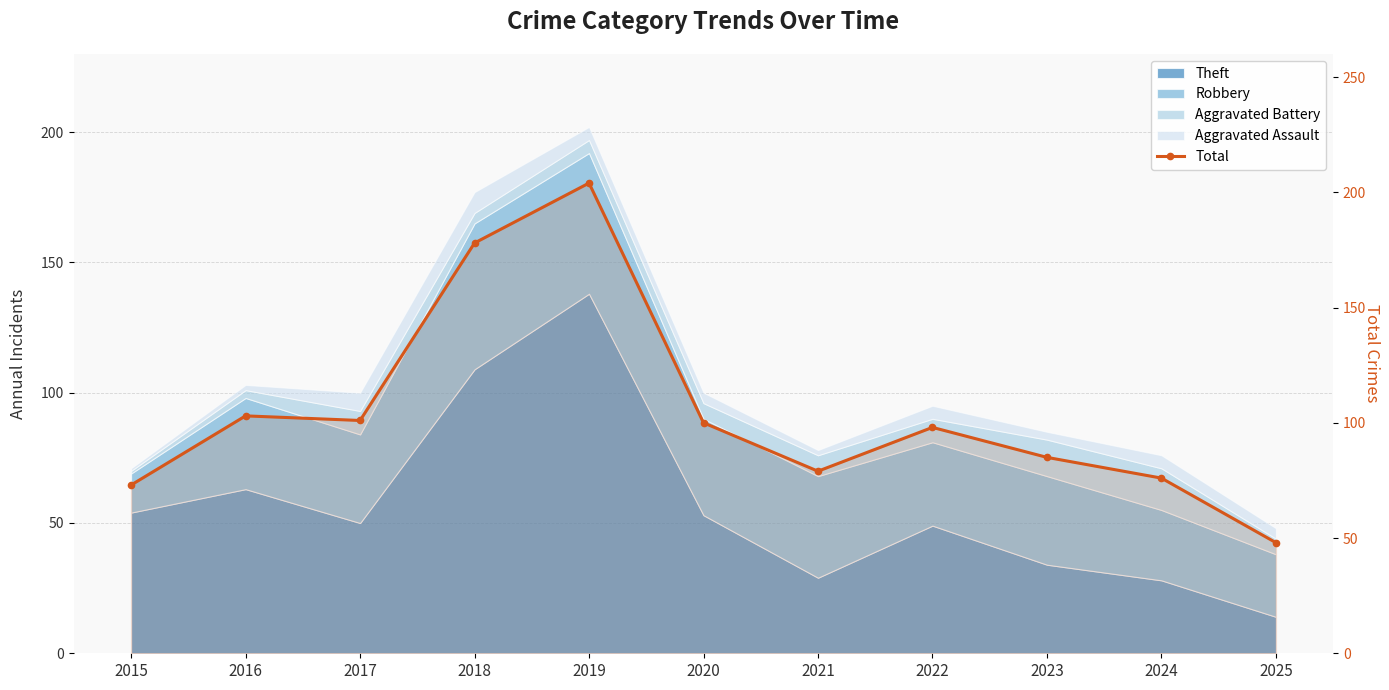

Reading left to right, transcribe all the data shown in this chart.

73	103	101	178	204	100	79	98	85	76	48